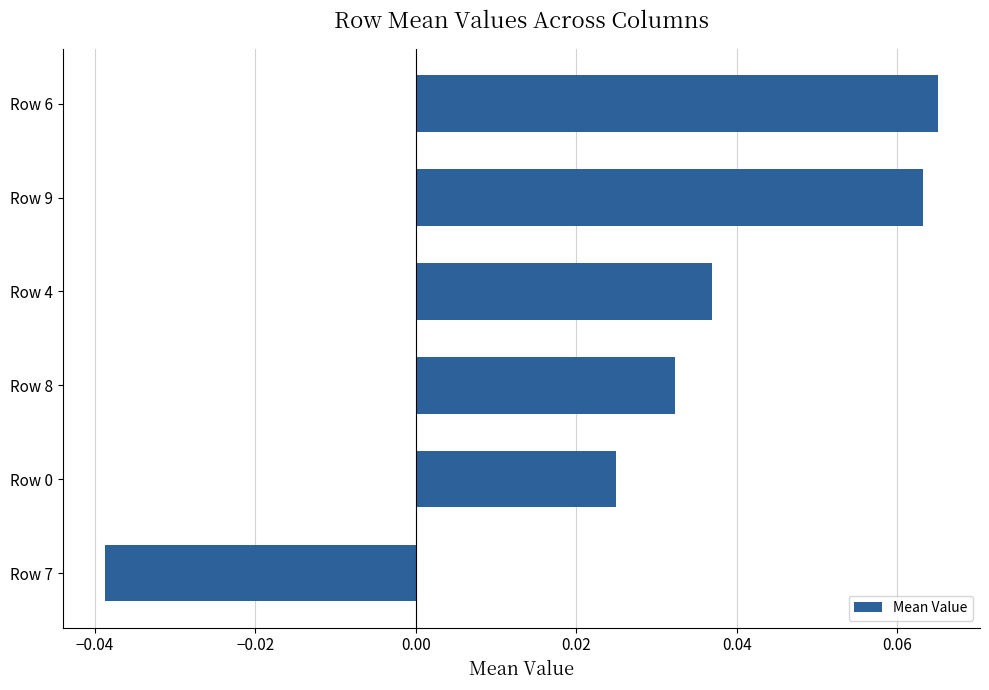

How many values are between 0 and 1?

5